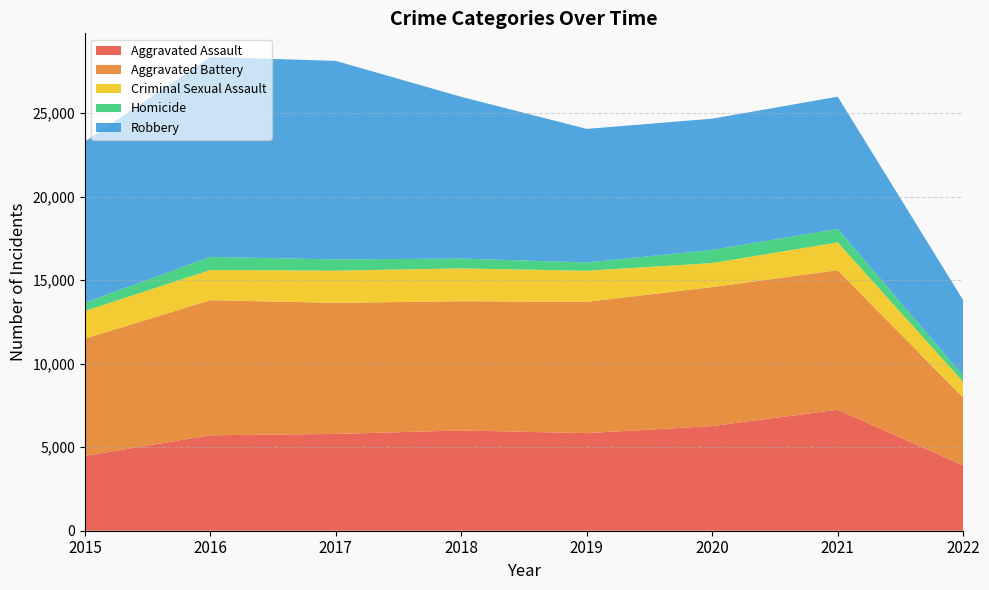

Reading left to right, extract all data points from this chart.

Aggravated Assault: 4480	5712	5793	6001	5840	6263	7243	3909
Aggravated Battery: 7018	8085	7845	7735	7857	8320	8347	4052
Criminal Sexual Assault: 1655	1807	1927	1964	1860	1437	1666	946
Homicide: 496	786	672	589	498	785	801	374
Robbery: 9638	11960	11880	9679	7994	7855	7919	4513